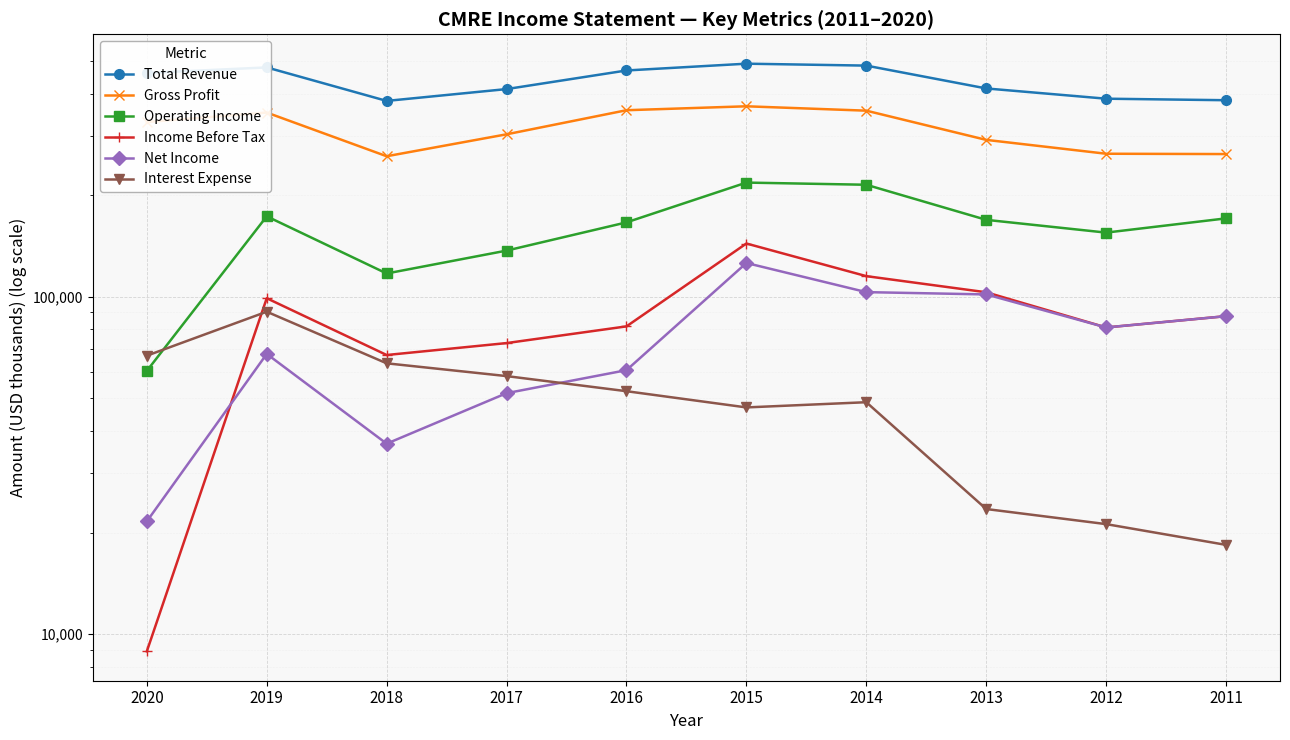

The Income Before Tax series shows 81700 at 2016. True or false?

True